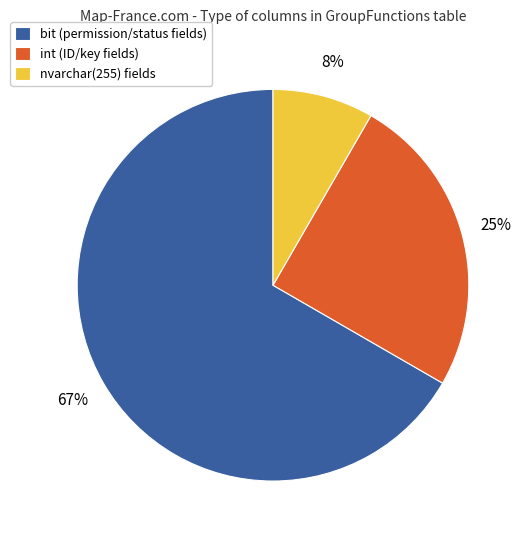

What is the smallest slice in the pie chart?

nvarchar(255) fields